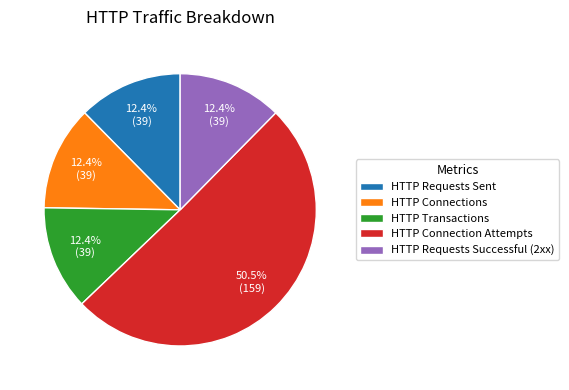

How many segments does this pie chart have?

5